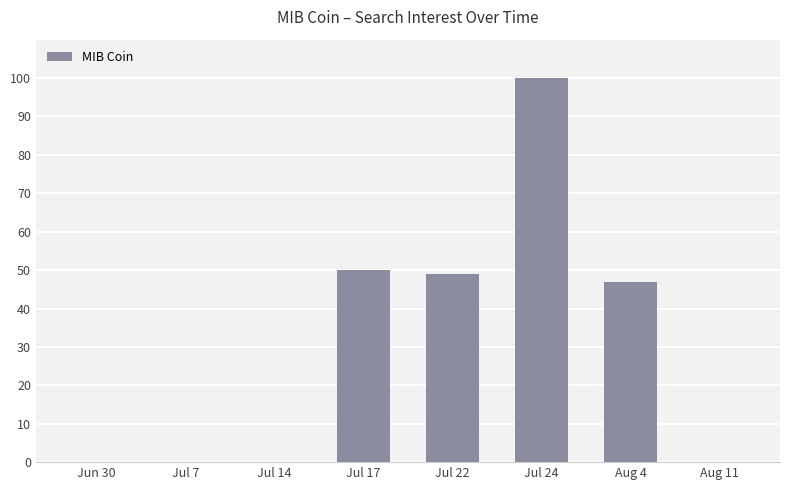

How many data points does each series have?

8